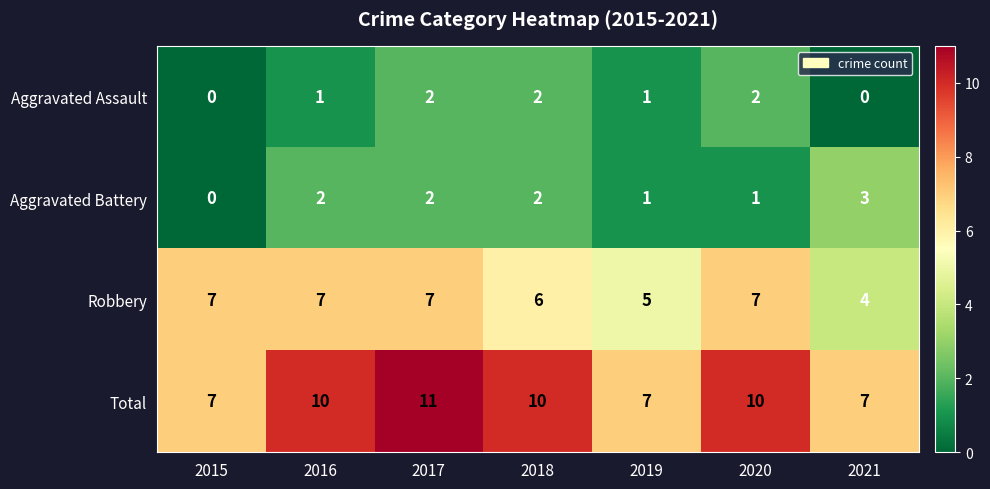

Rank the series at 2021 from highest to lowest value.

Total, Robbery, Aggravated Battery, Aggravated Assault